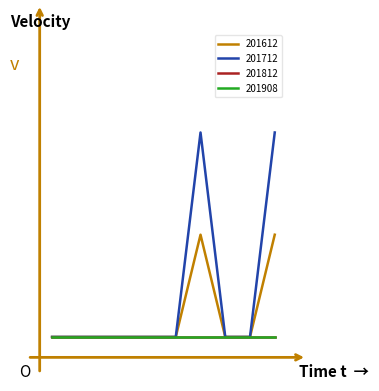

Does the chart display data point markers on the line(s)?

No